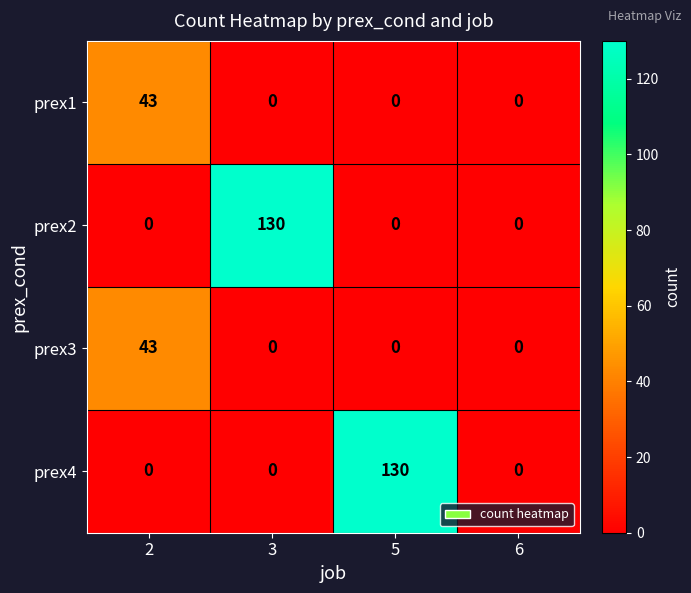

What is the sum of the prex4 values at 2 and 5?

130